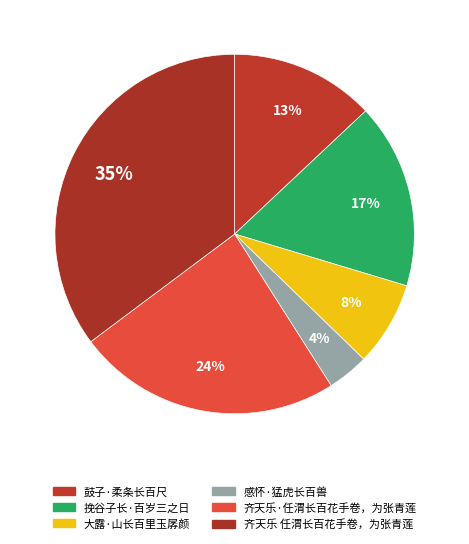

Which category has the biggest portion of the pie?

齐天乐 任渭长百花手卷，为张青莲